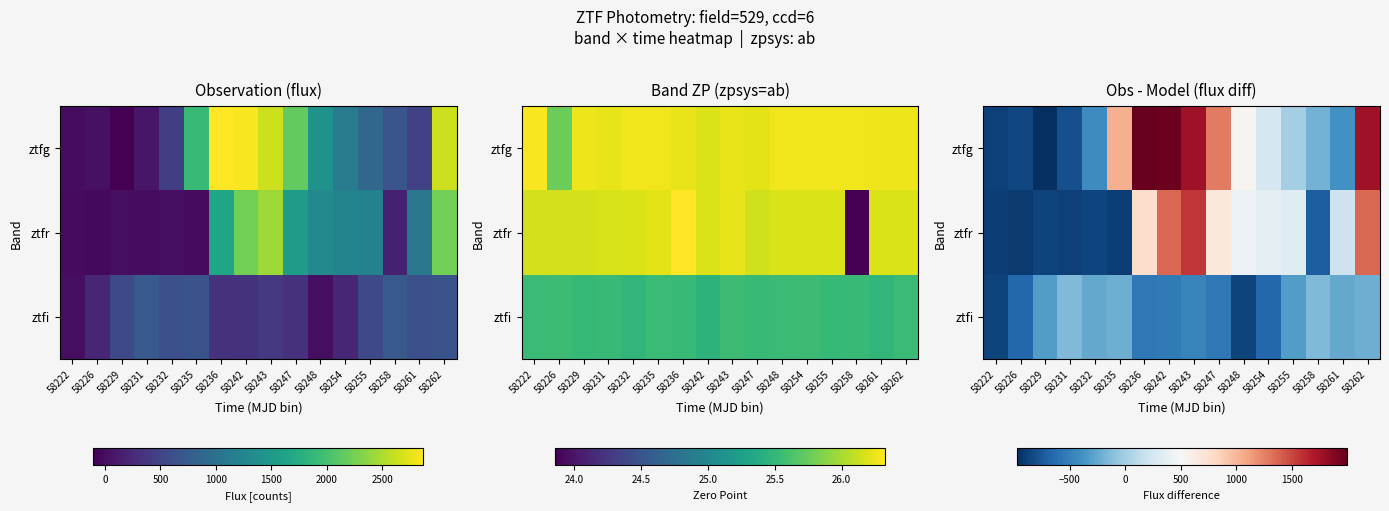

Where does the ztfr series first go above 324?

58236